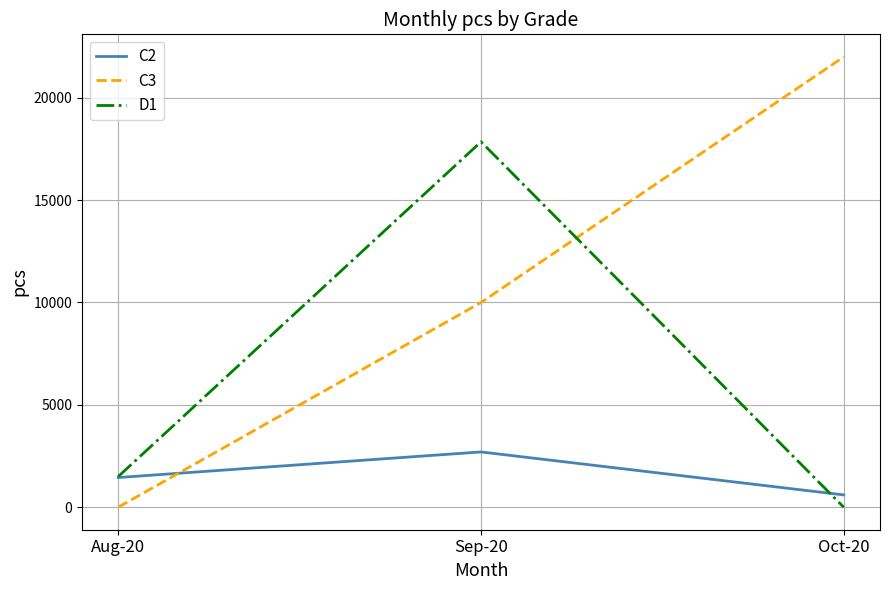

The C3 series shows 6074 at Sep-20. True or false?

False